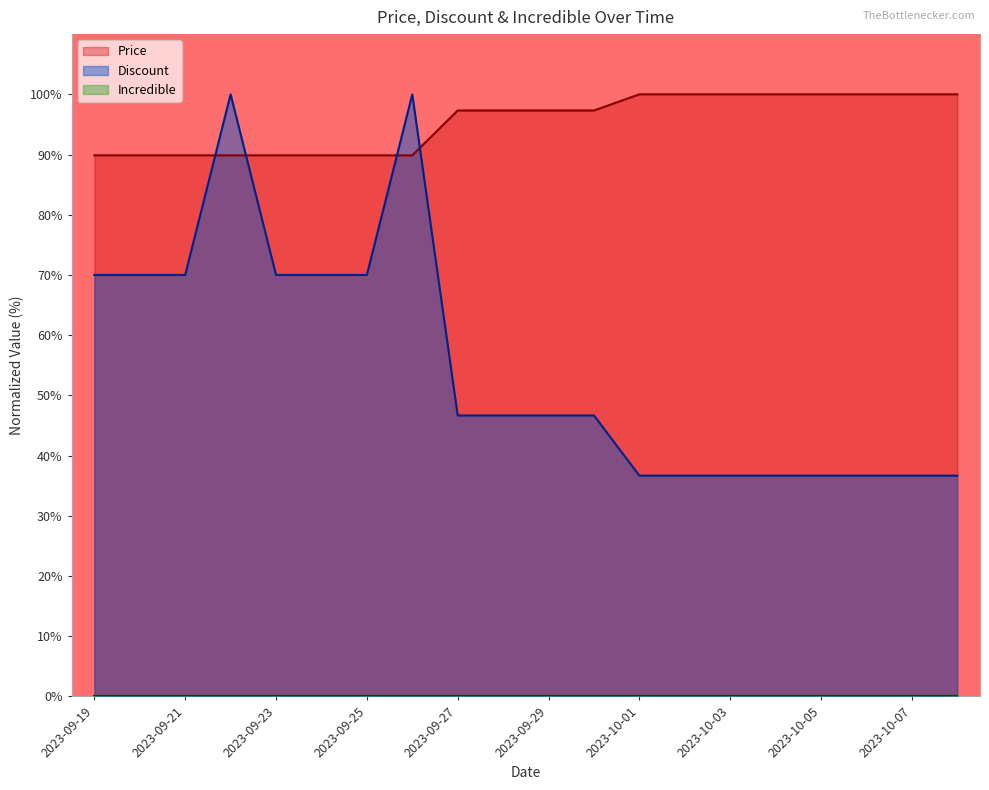

What is the minimum value shown in the chart?

0.0